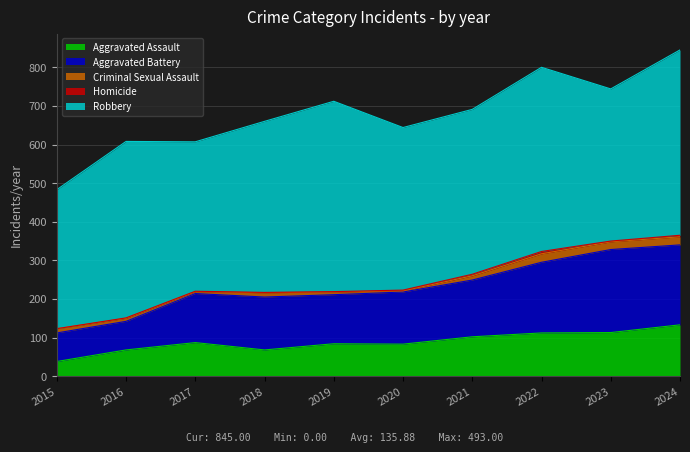

True or false: Aggravated Battery and Homicide intersect in this chart.

False